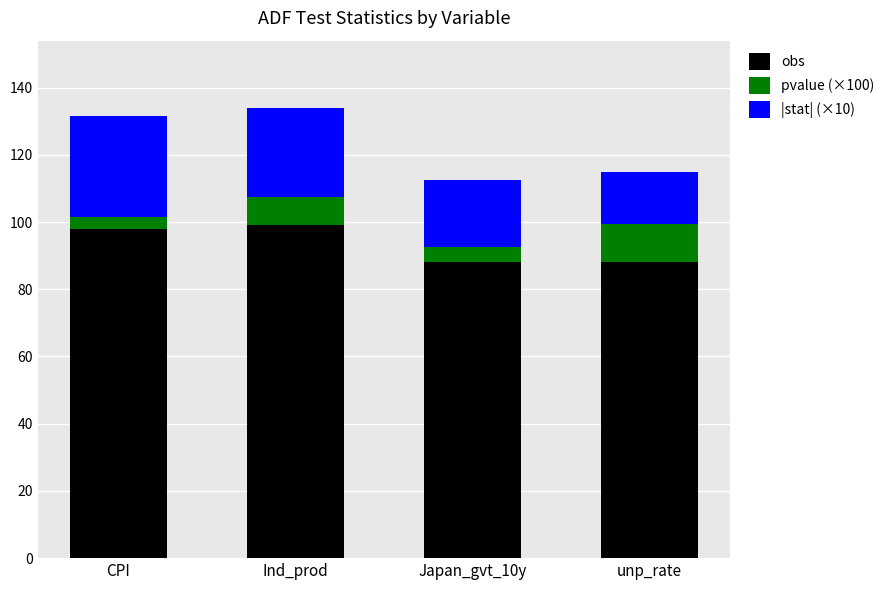

True or false: obs has a value of 47.2 at CPI.

False